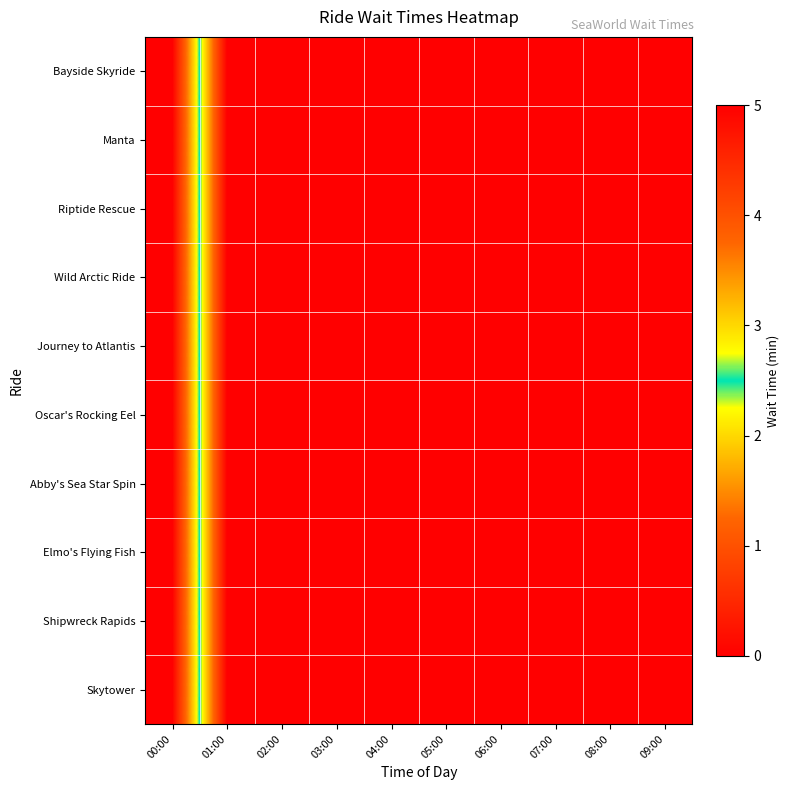

At 07:00, list the series in order from largest to smallest.

Bayside Skyride, Manta, Riptide Rescue, Wild Arctic Ride, Journey to Atlantis, Oscar's Rocking Eel, Abby's Sea Star Spin, Elmo's Flying Fish, Shipwreck Rapids, Skytower